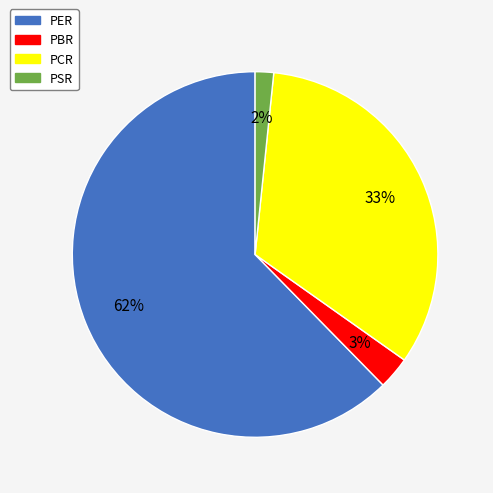

To the nearest percent, what is the average slice percentage?

25%